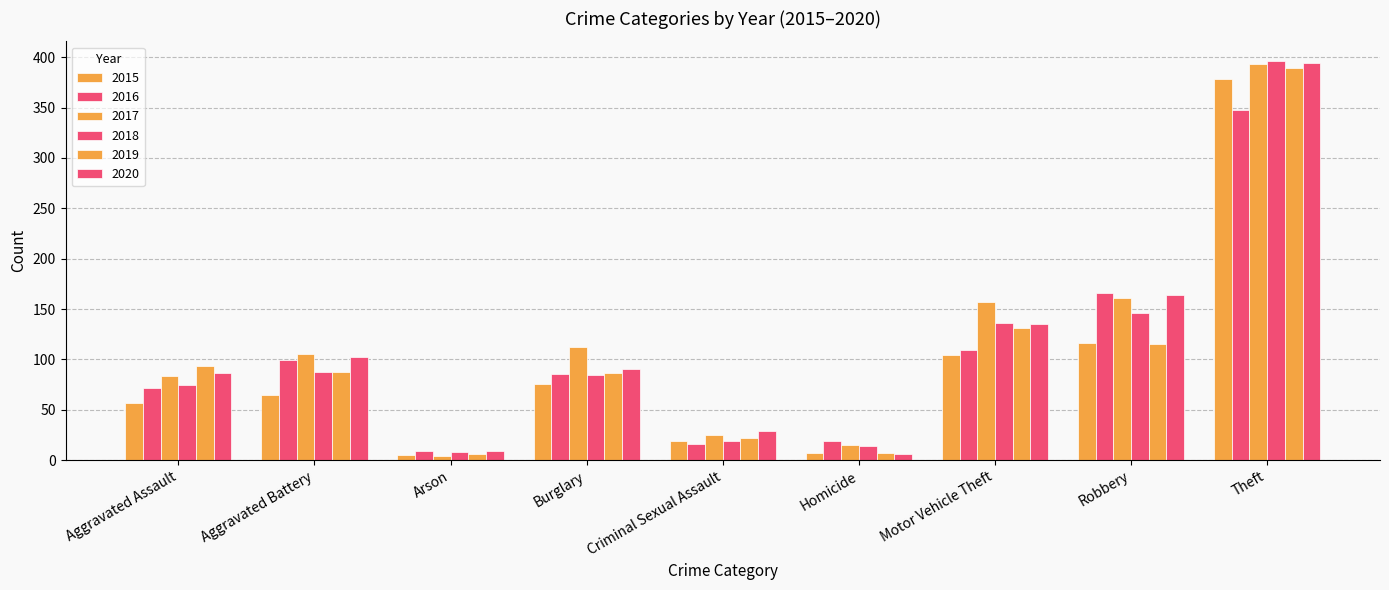

How many categories are shown in the chart?

9